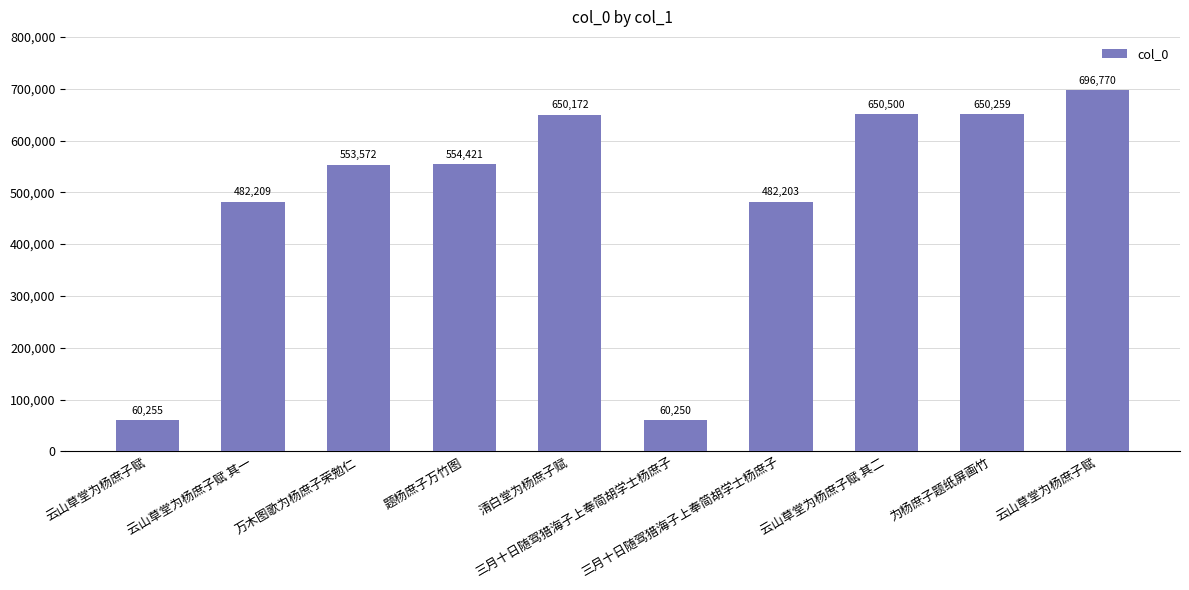

Rank the categories by value from lowest to highest.

三月十日随驾猎海子上奉简胡学士杨庶子, 云山草堂为杨庶子赋, 三月十日随驾猎海子上奉简胡学士杨庶子, 云山草堂为杨庶子赋 其一, 万木图歌为杨庶子荣勉仁, 题杨庶子万竹图, 清白堂为杨庶子赋, 为杨庶子题纸屏画竹, 云山草堂为杨庶子赋 其二, 云山草堂为杨庶子赋